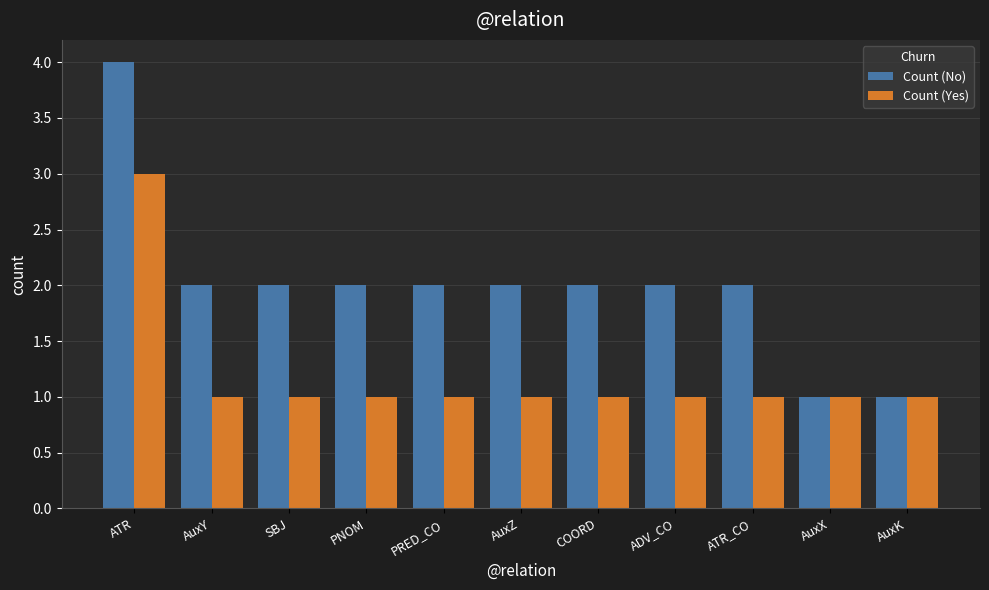

The Count (Yes) series shows 1 at SBJ. True or false?

True